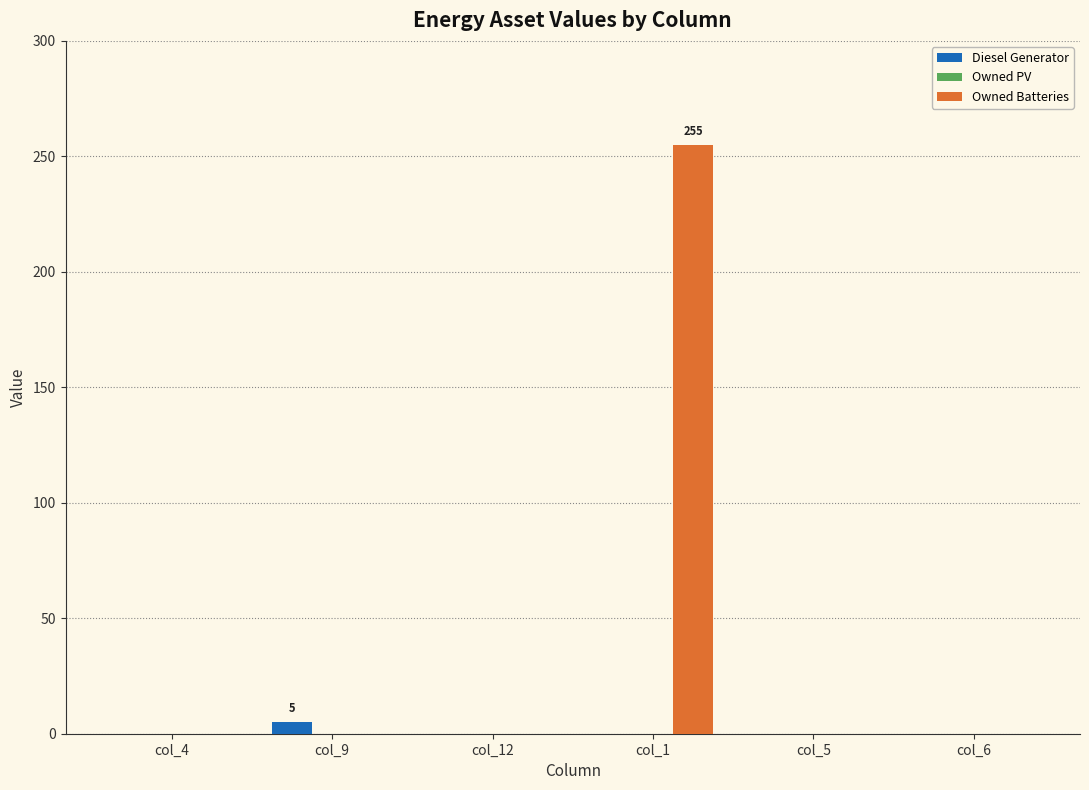

What is the sum of all Diesel Generator values?

5